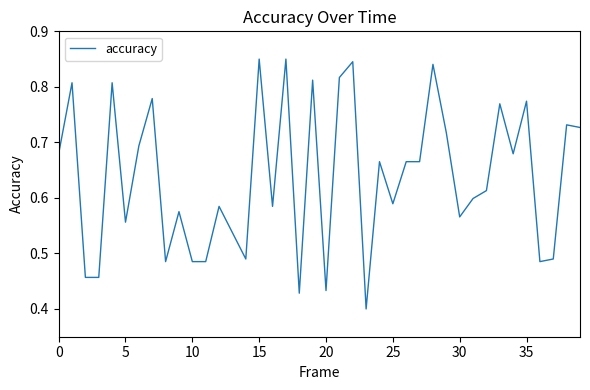

How many lines are shown in the chart?

1